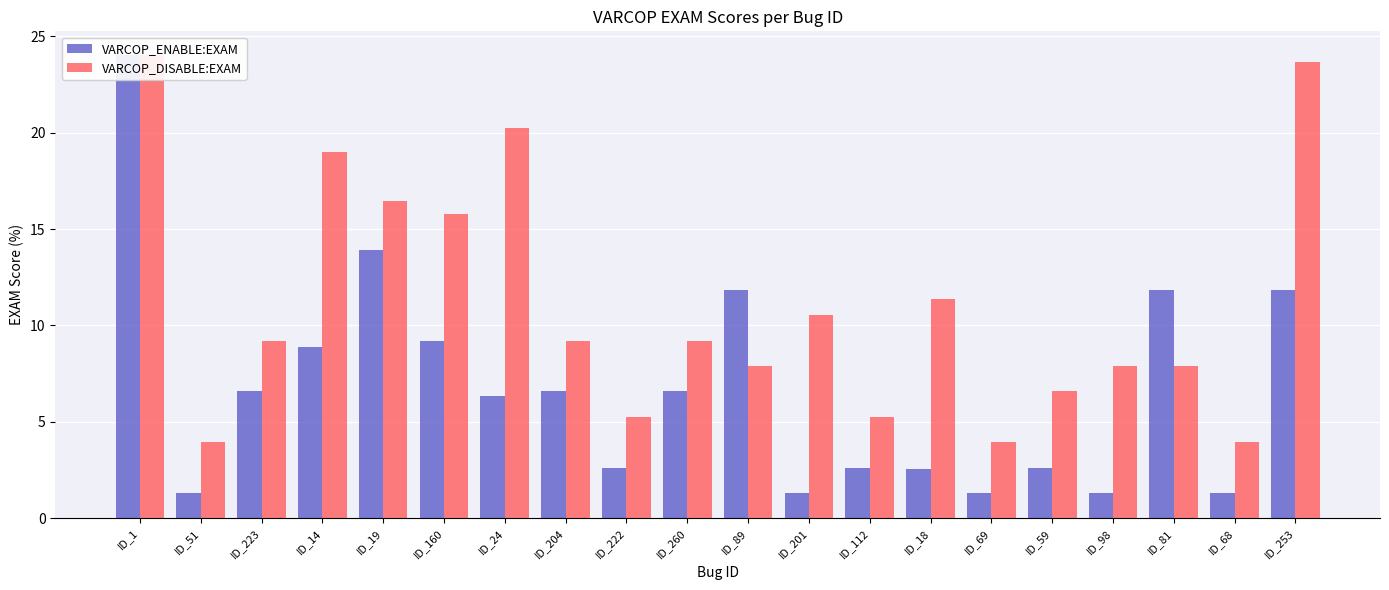

What position from the left is ID_68?

19